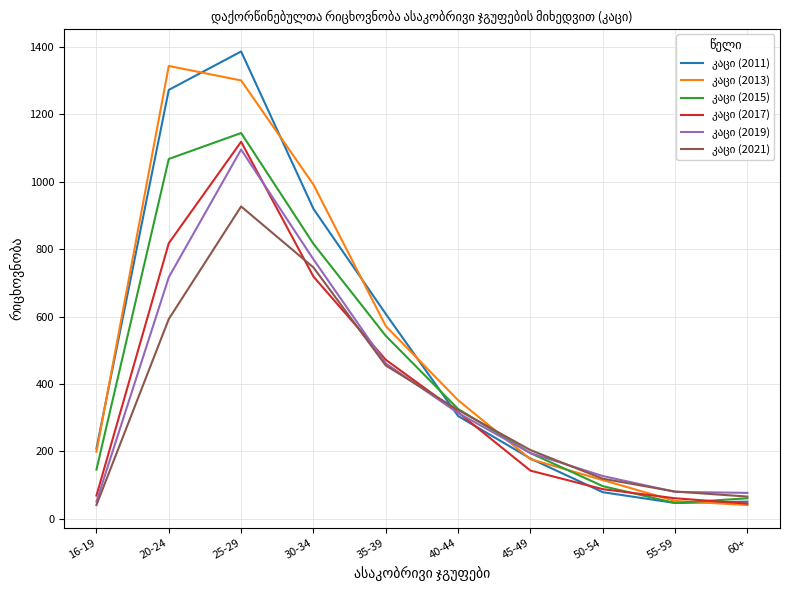

What is the total value across all series at 35-39?

3111